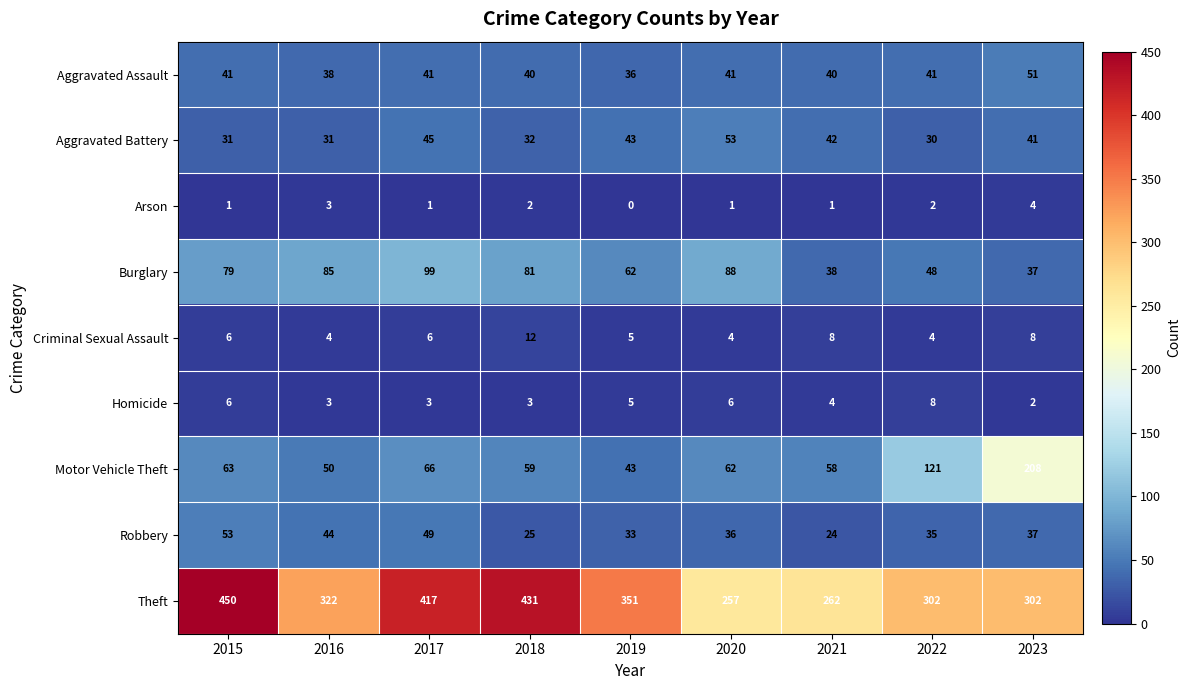

At which label is Homicide closest to 5?

2019